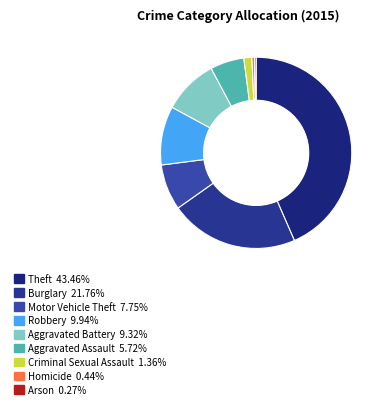

How many slices are in this pie chart?

9